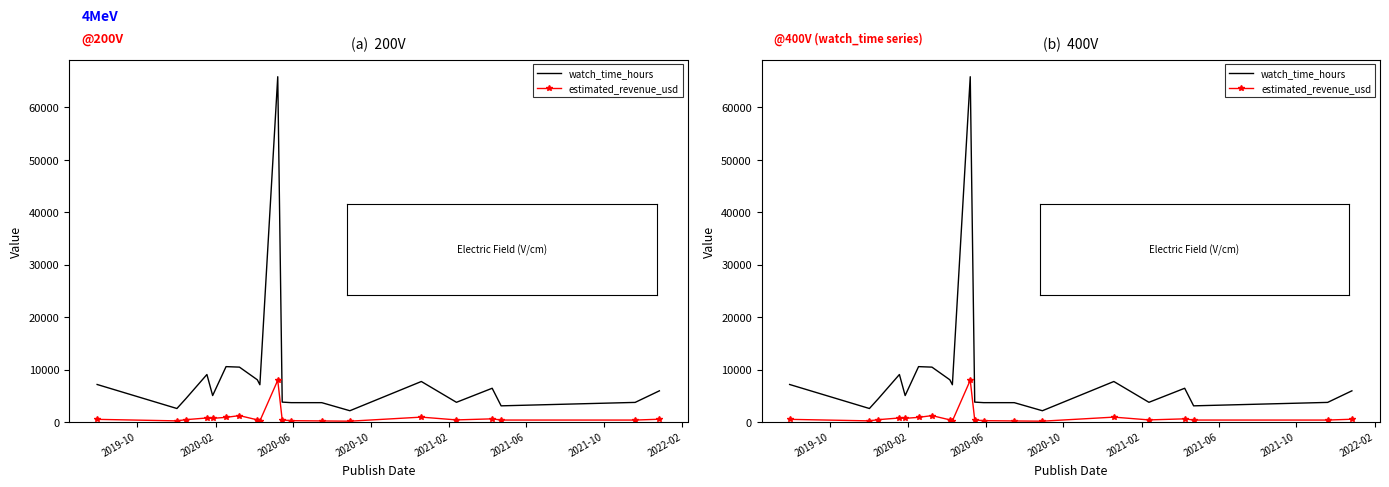

The watch_time_hours series shows 6052.0 at 18. True or false?

False